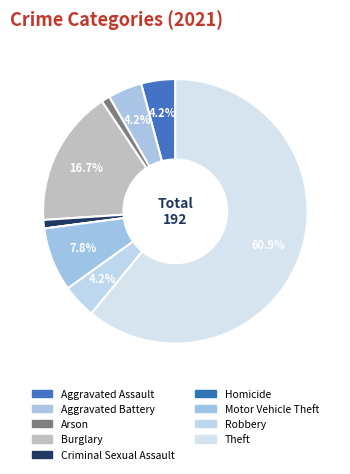

What is the change in value from Criminal Sexual Assault to Theft?

+115